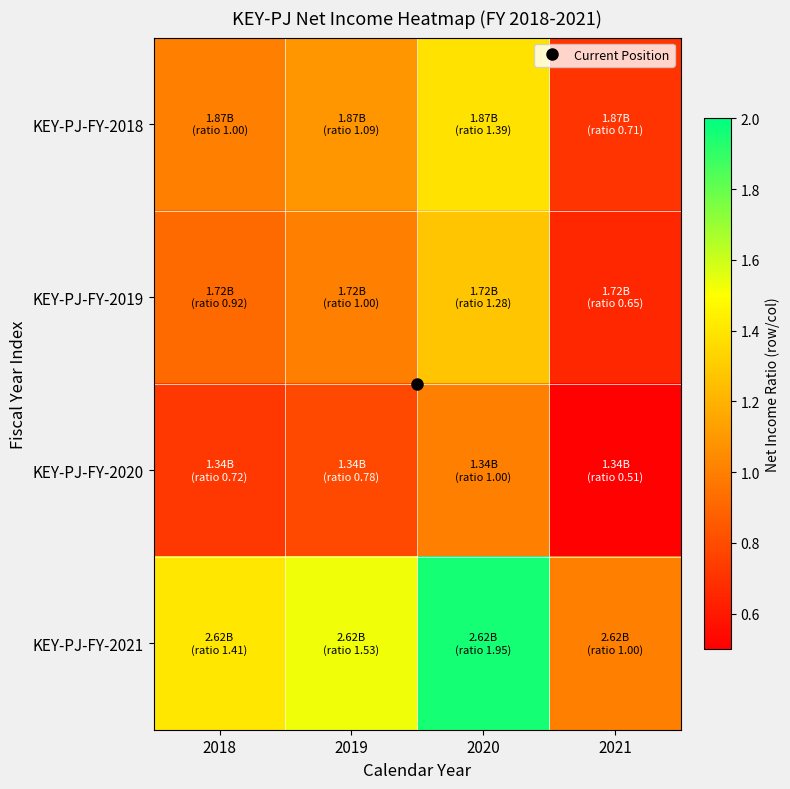

Which has a higher value, 2019 or 2018?

2019